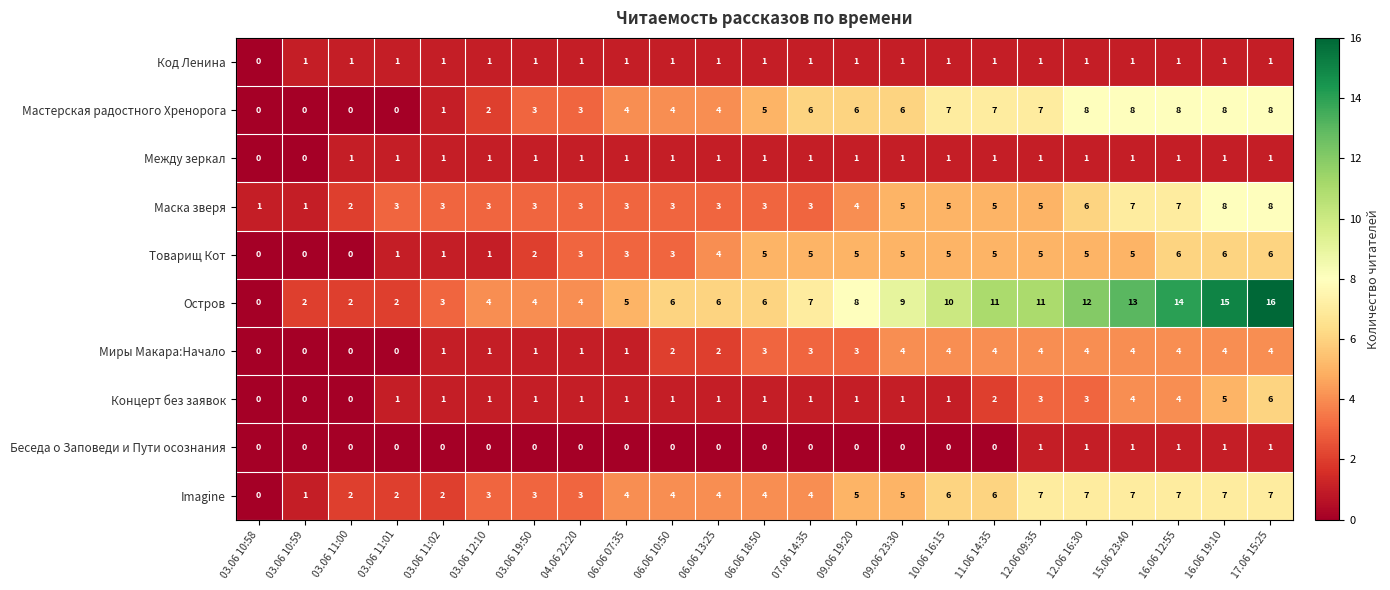

What is the difference between the maximum and minimum values in the Остров series?

16